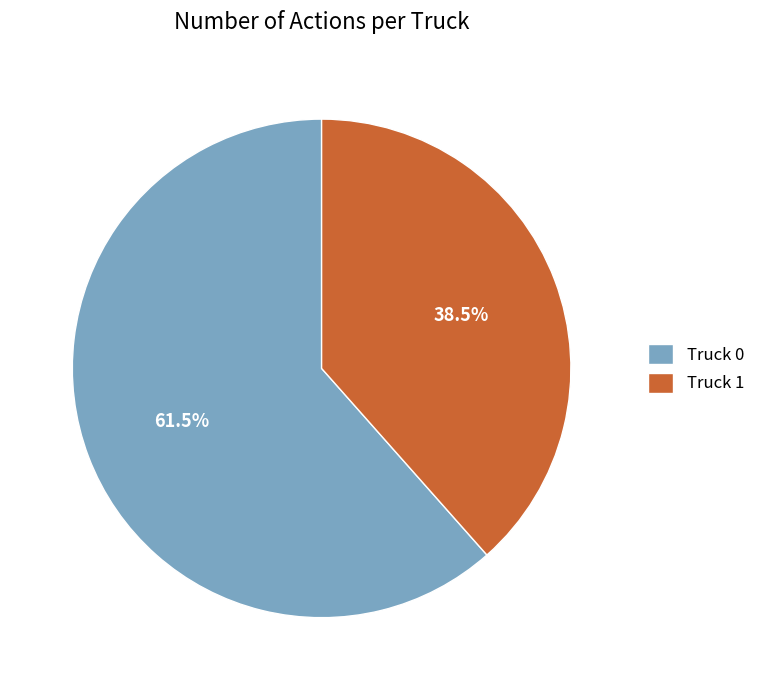

The Truck 0 slice represents 73% of the pie. True or false?

False